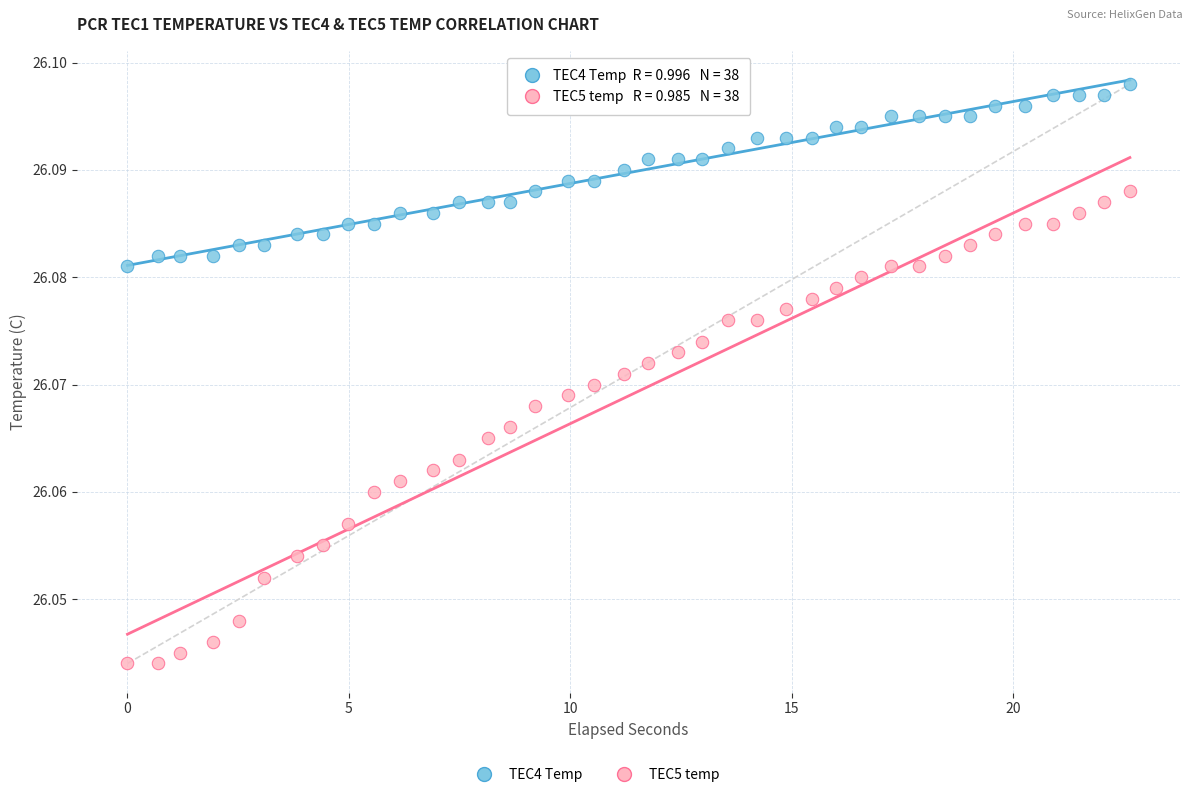

Which series has the widest spread of Y values?

TEC5 temp